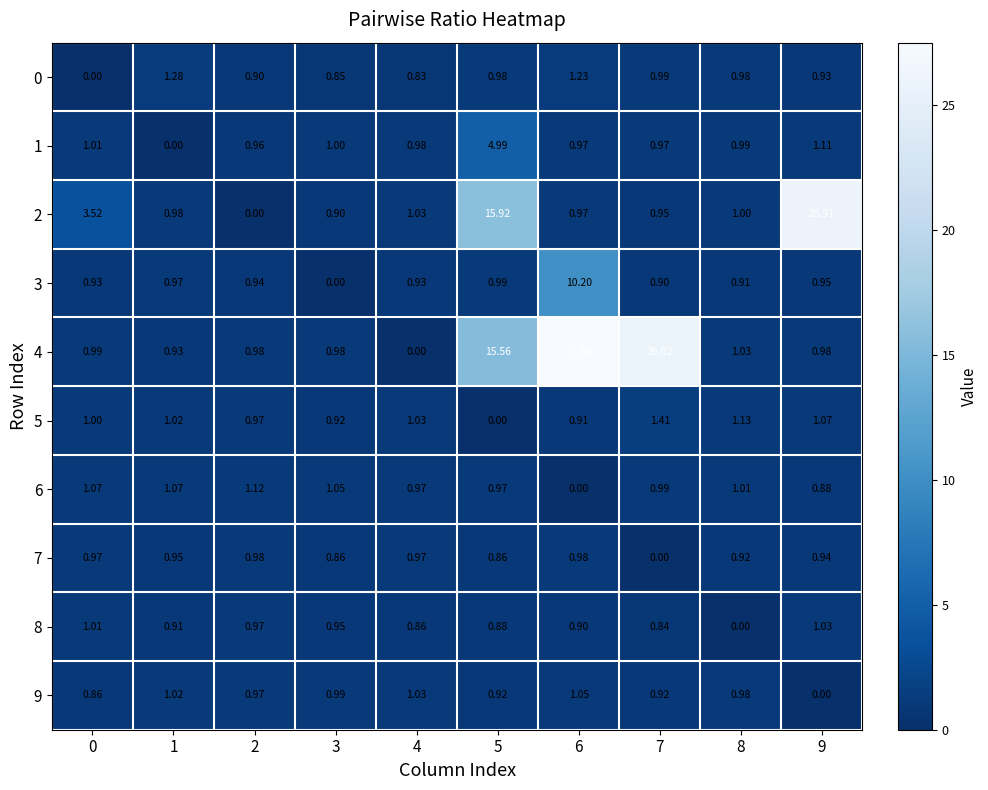

Is the value of 0 at 5 greater than the value of 6 at 3?

No